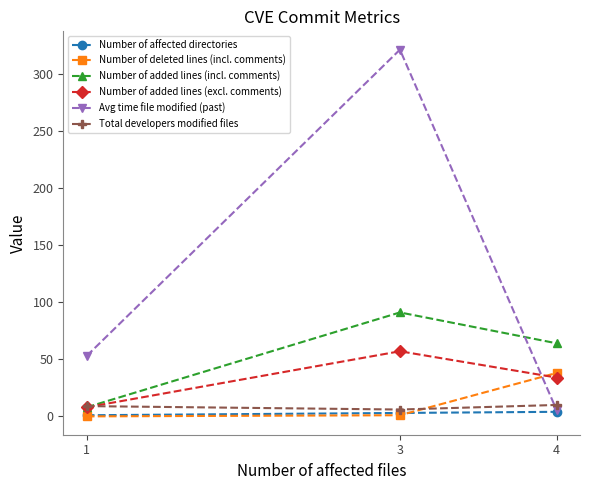

At which category is the sum across all series the highest?

3